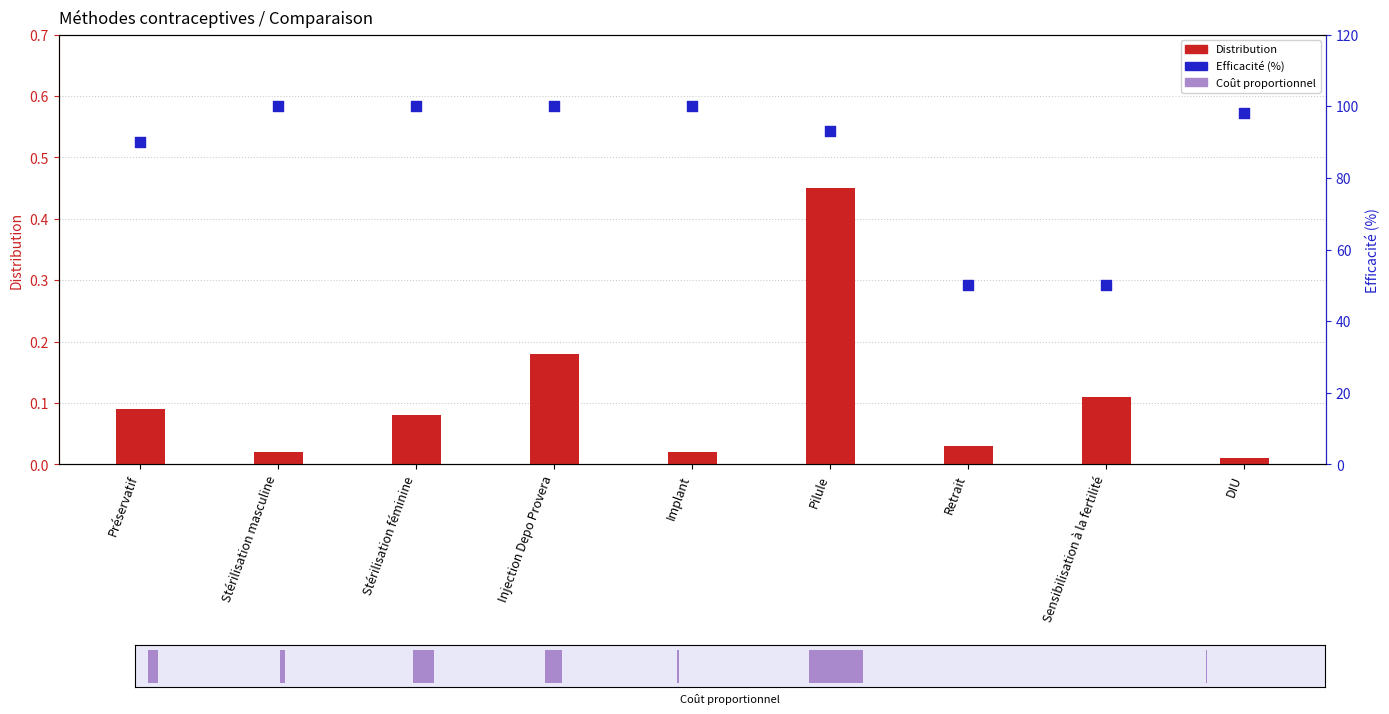

Is the value of Efficacité (%) at Sensibilisation à la fertilité greater than the value of Coût proportionnel at Stérilisation féminine?

Yes